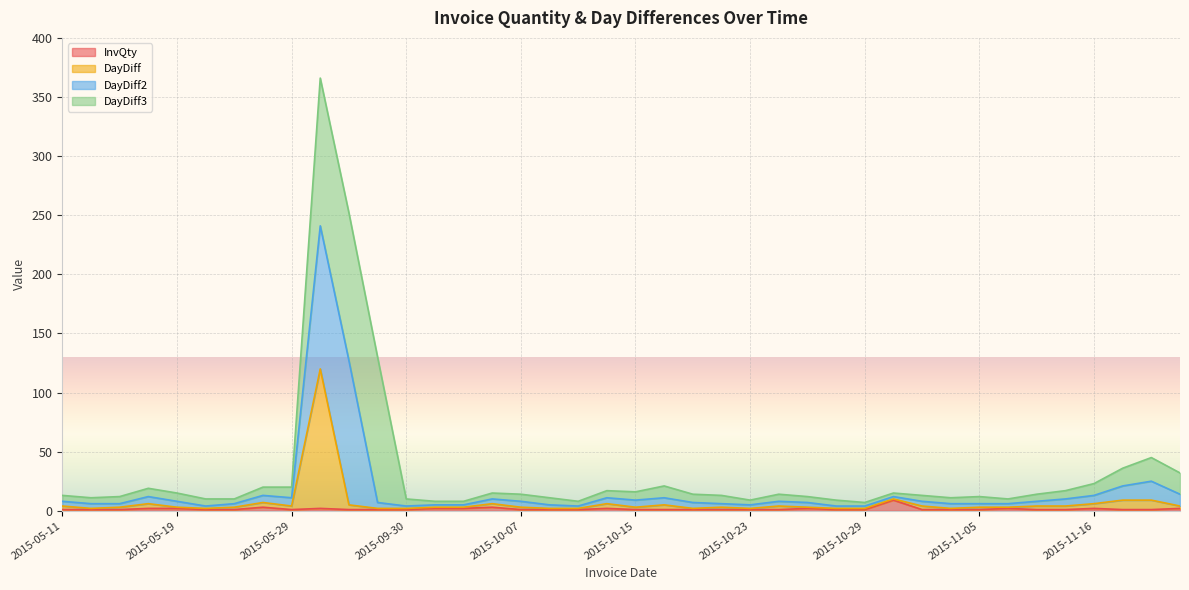

What is the lowest value of the DayDiff series?

2